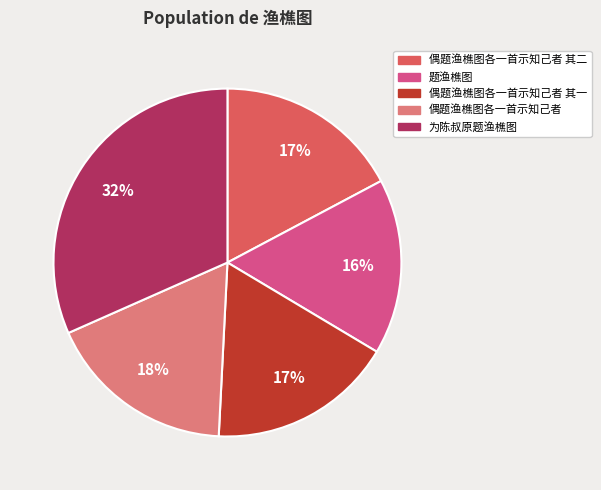

Count the number of slices in the pie.

5